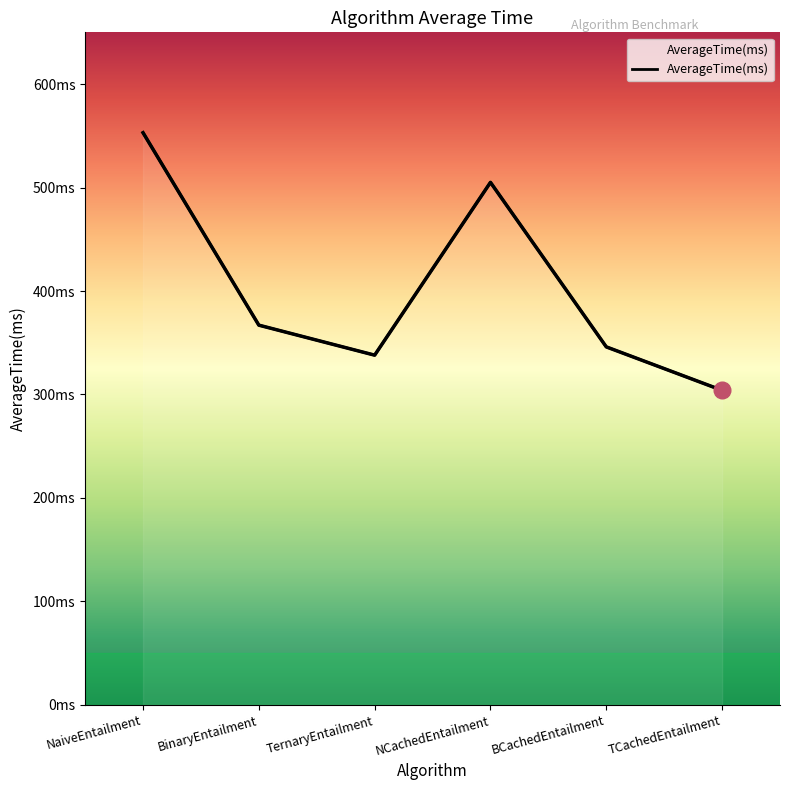

What is the average value?

402